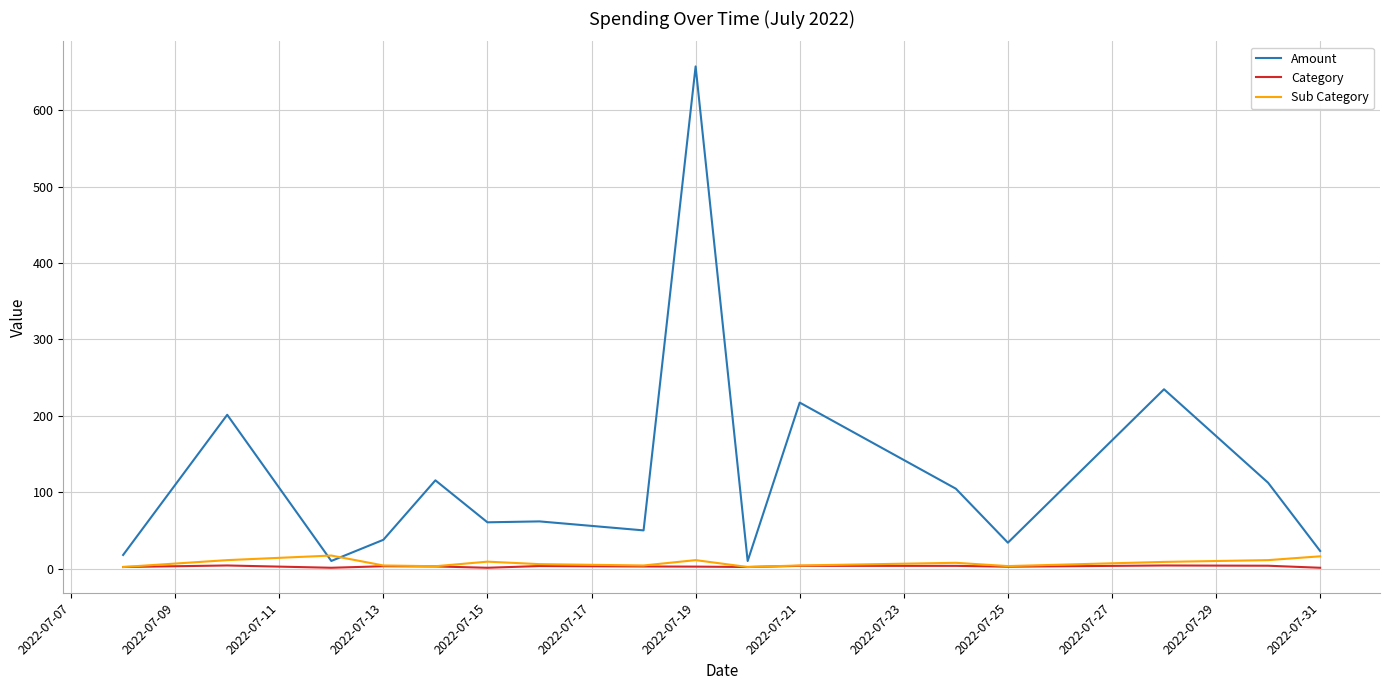

What is the maximum value for Amount?

657.3